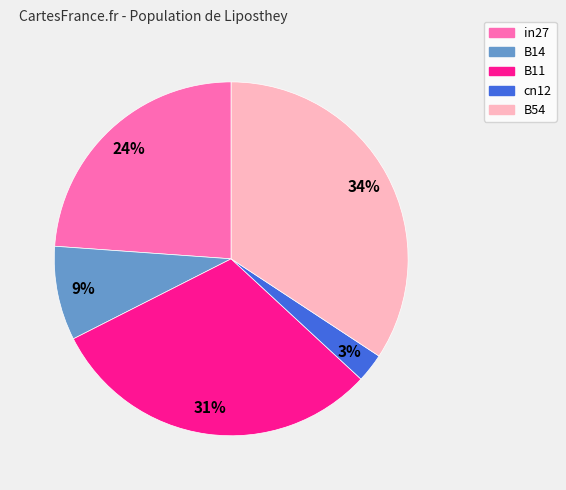

Is cn12 the majority of the pie?

No